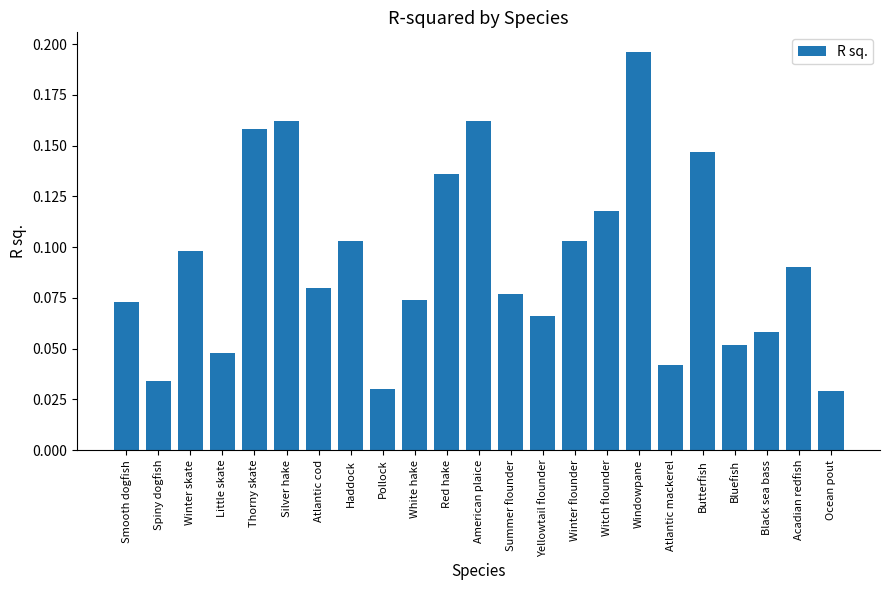

How many values are between 0 and 1?

23